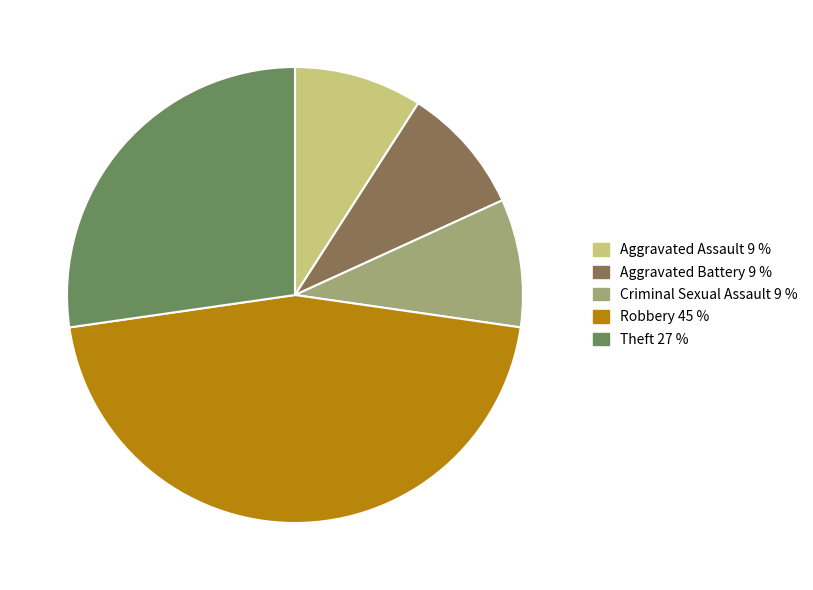

Does Theft represent more than half of the total?

No